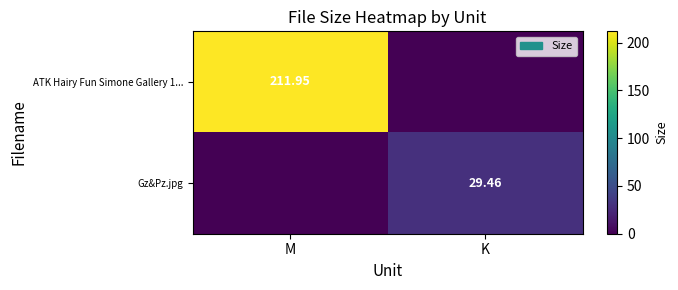

At which label does ATK Hairy Fun Simone Gallery 1... first exceed 211?

M